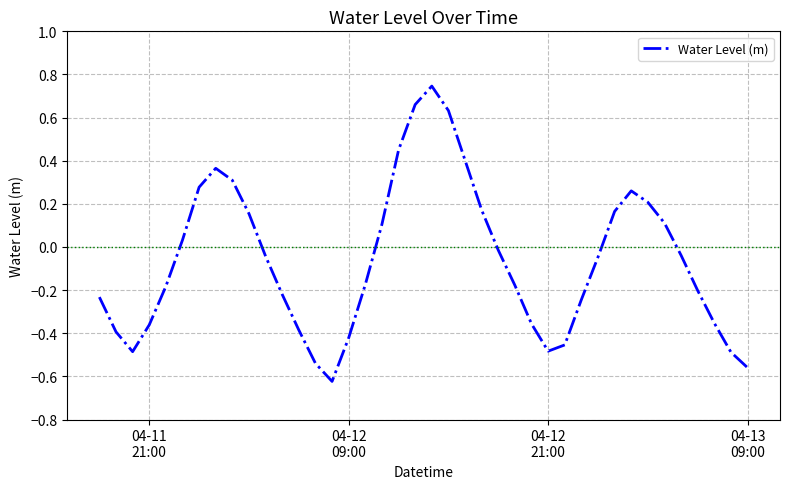

Reading left to right, transcribe all the data shown in this chart.

-0.2	-0.4	-0.5	-0.4	-0.2	0.0	0.3	0.4	0.3	0.2	-0.0	-0.2	-0.4	-0.5	-0.6	-0.4	-0.2	0.1	0.4	0.7	0.7	0.6	0.4	0.2	-0.0	-0.2	-0.4	-0.5	-0.5	-0.2	-0.0	0.2	0.3	0.2	0.1	-0.0	-0.2	-0.4	-0.5	-0.6